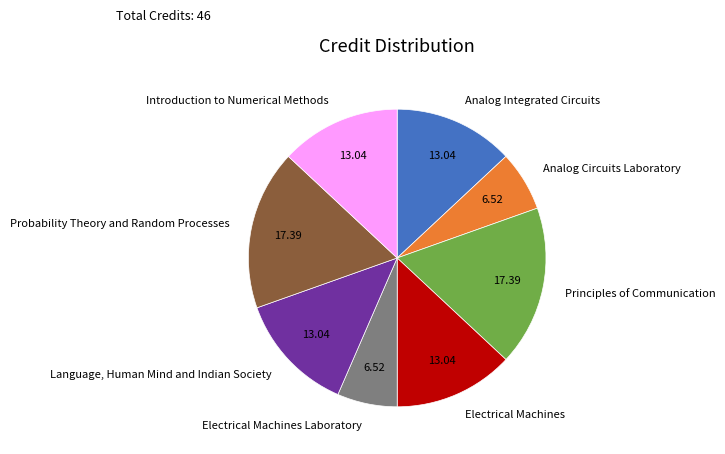

How many segments does this pie chart have?

8